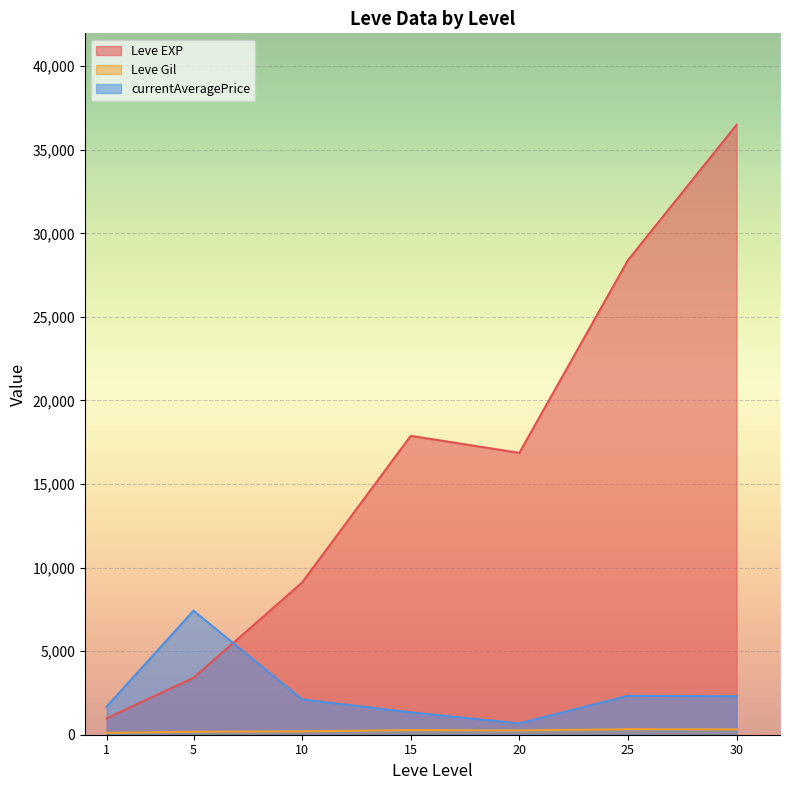

List the series in order of their overall mean, lowest first.

Leve Gil, currentAveragePrice, Leve EXP